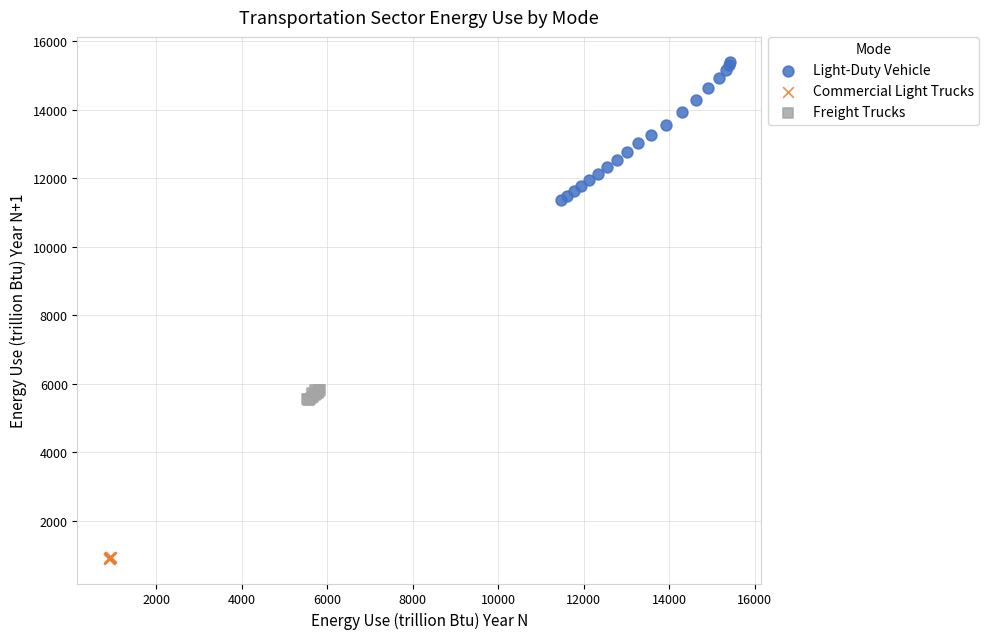

Which series has the largest Y range (max minus min)?

Light-Duty Vehicle